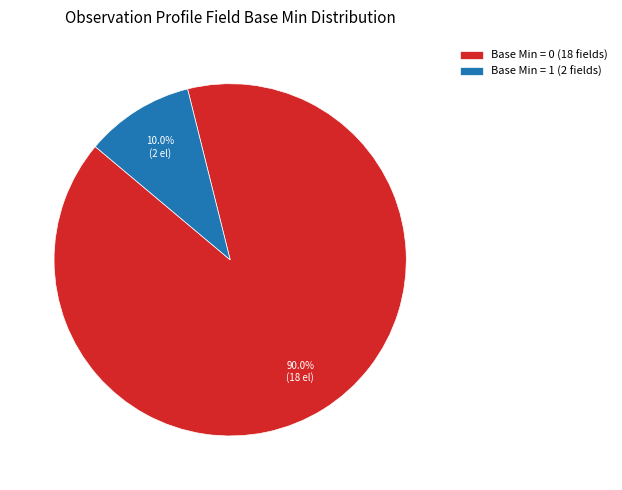

How many segments does this pie chart have?

2